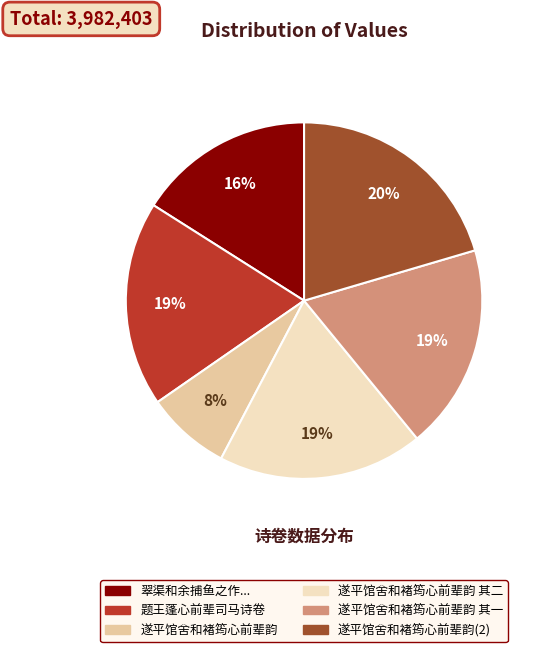

Is there any slice that represents more than half of the pie?

No